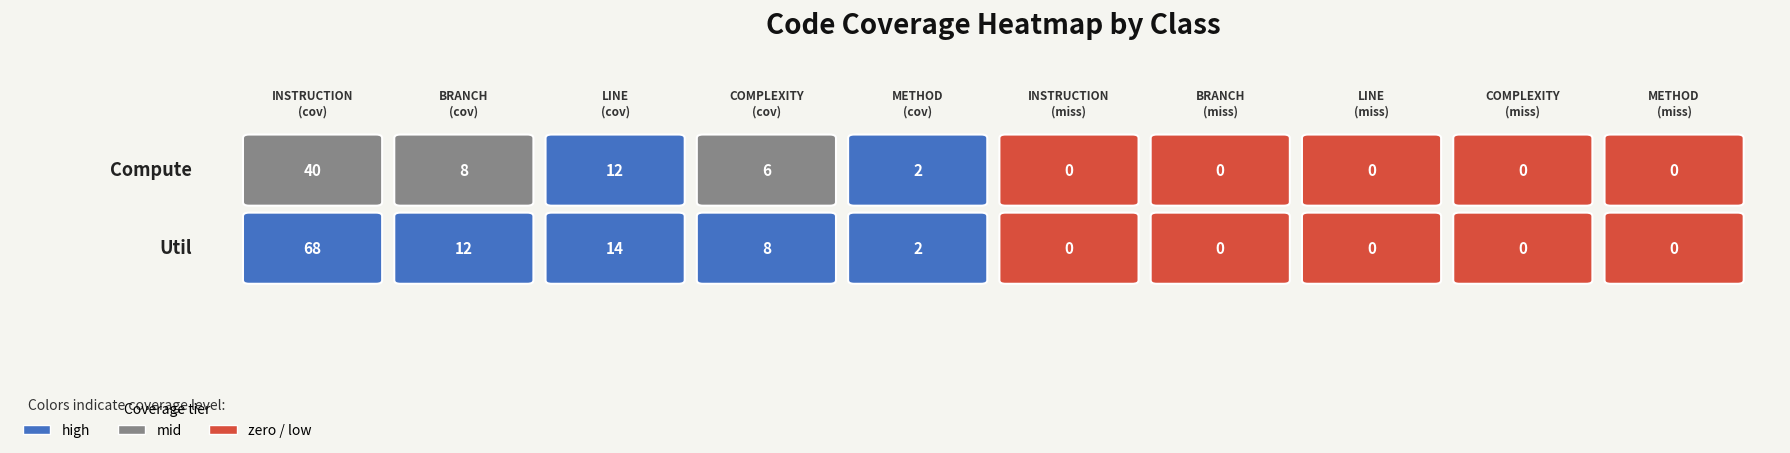

At which label does Compute reach its minimum?

INSTRUCTION_MISSED